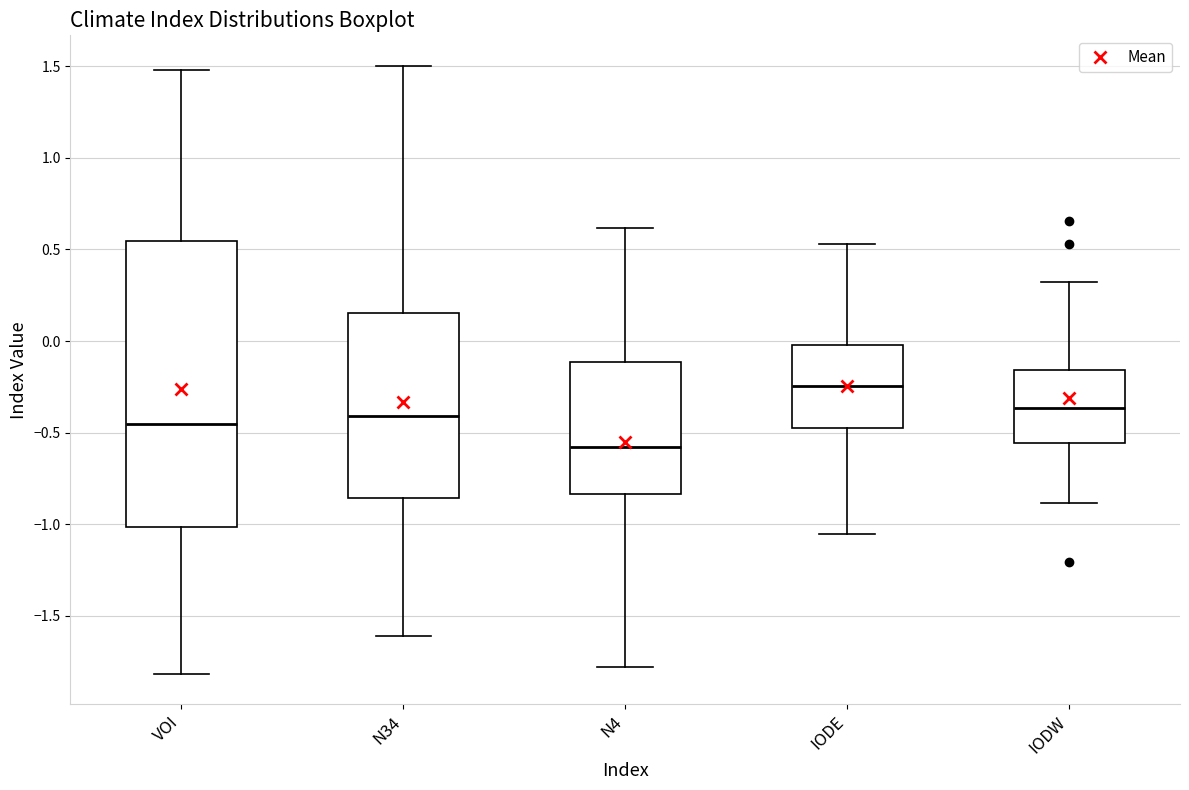

Which box's median line is the highest?

IODE